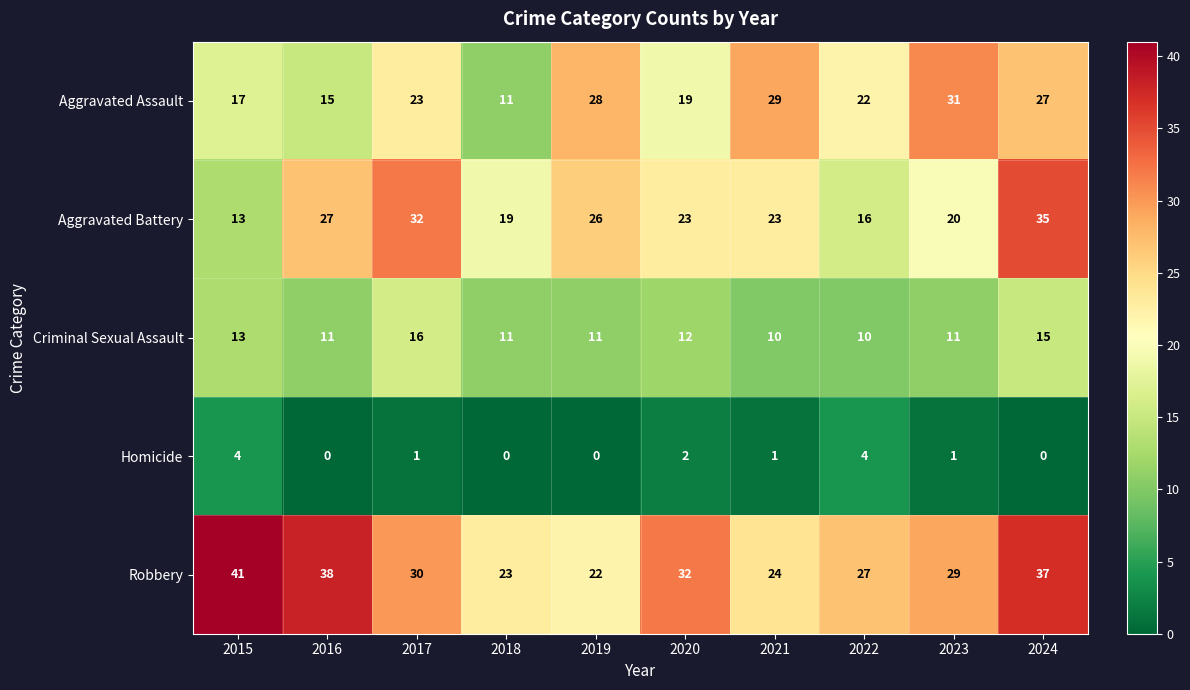

What is the sum of the Criminal Sexual Assault values at 2017 and 2023?

27